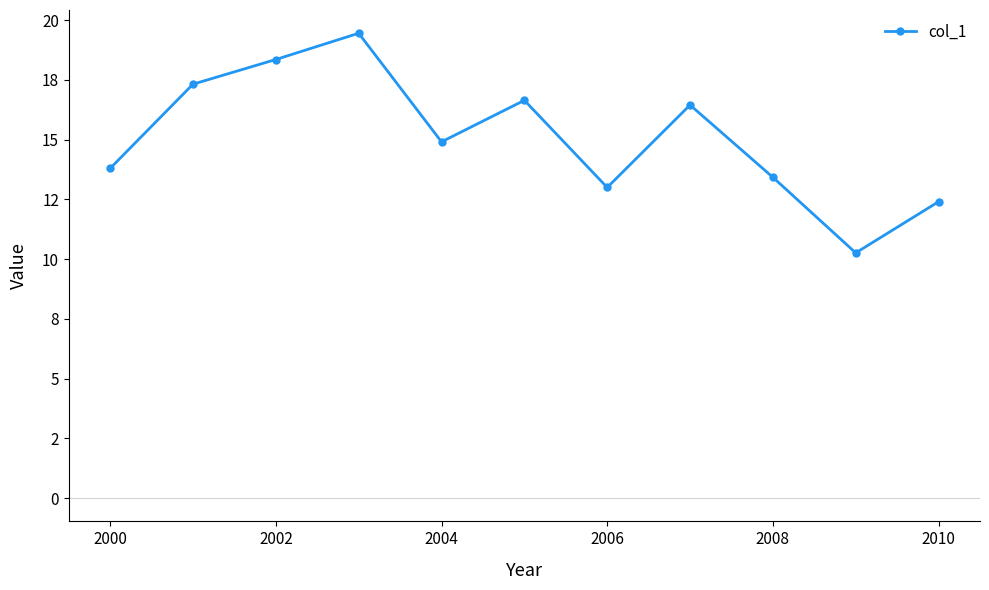

Is this an area chart (filled region under the line)?

No